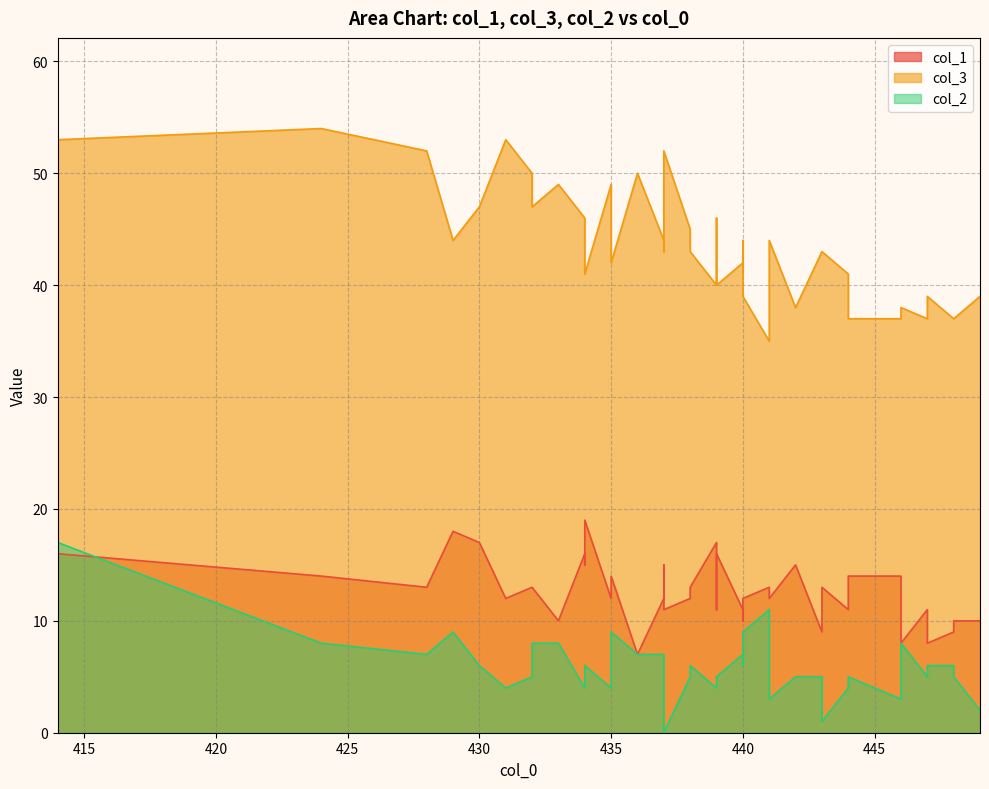

Which series has the largest range (max minus min)?

col_3